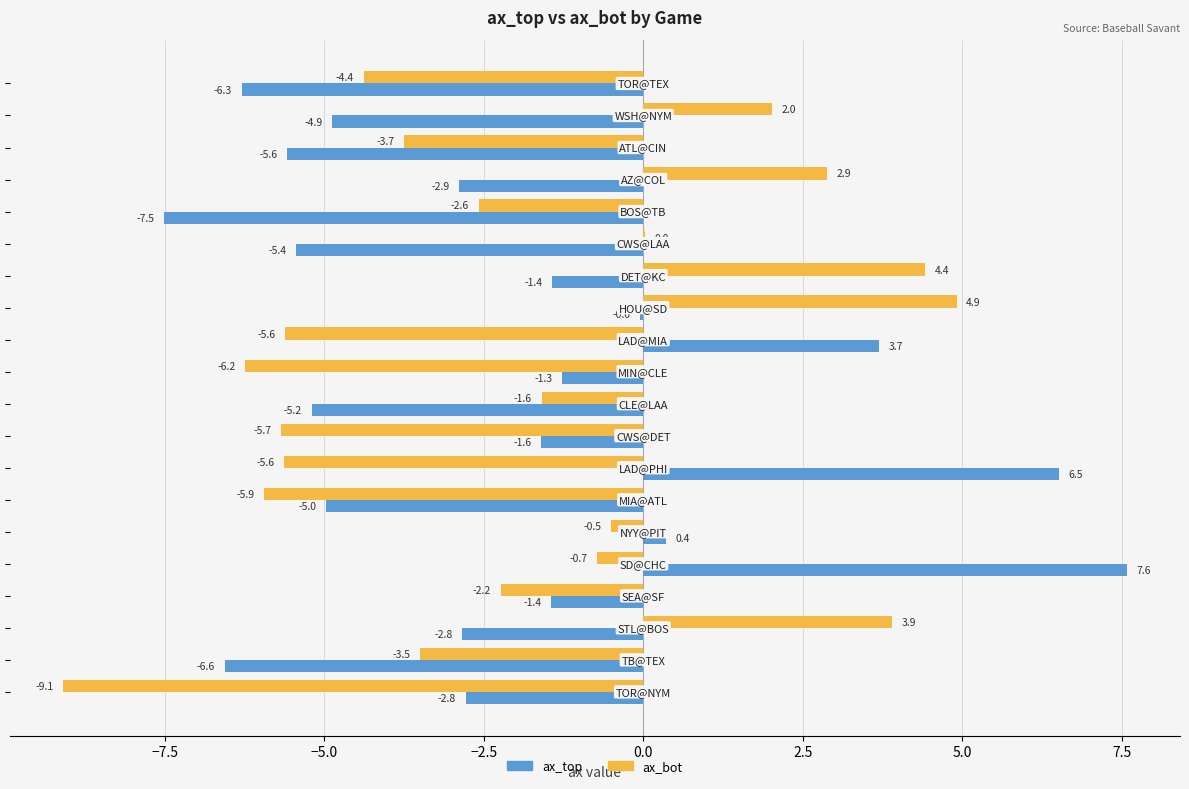

Which series has the largest total across all categories?

ax_bot